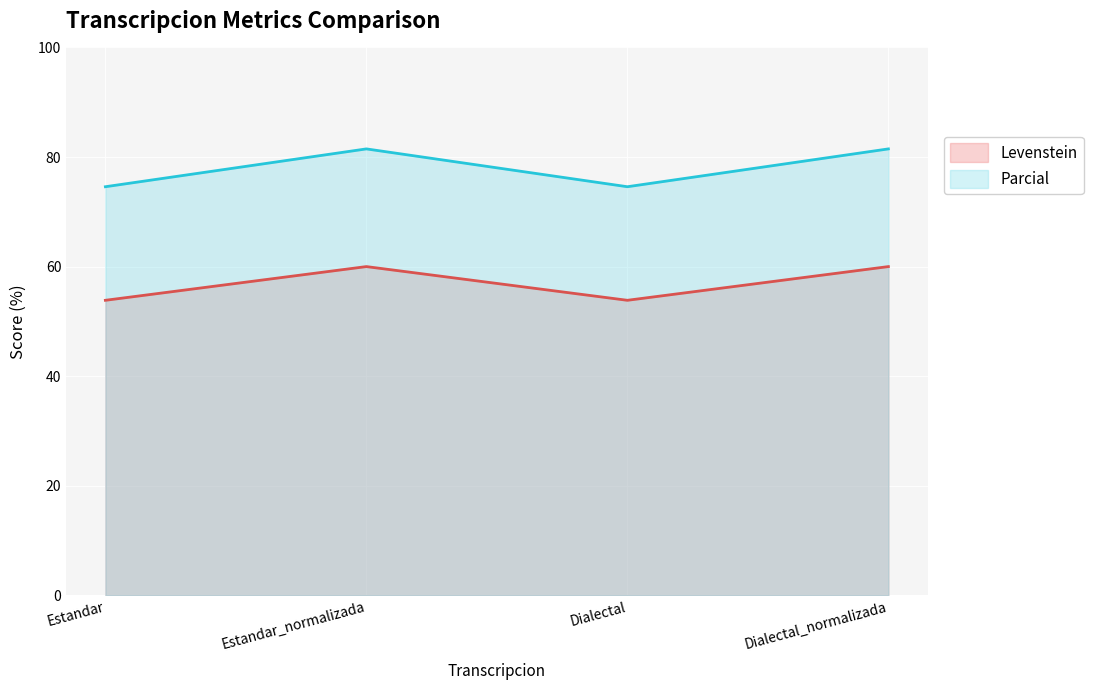

At which label does Parcial first exceed 81?

Estandar_normalizada